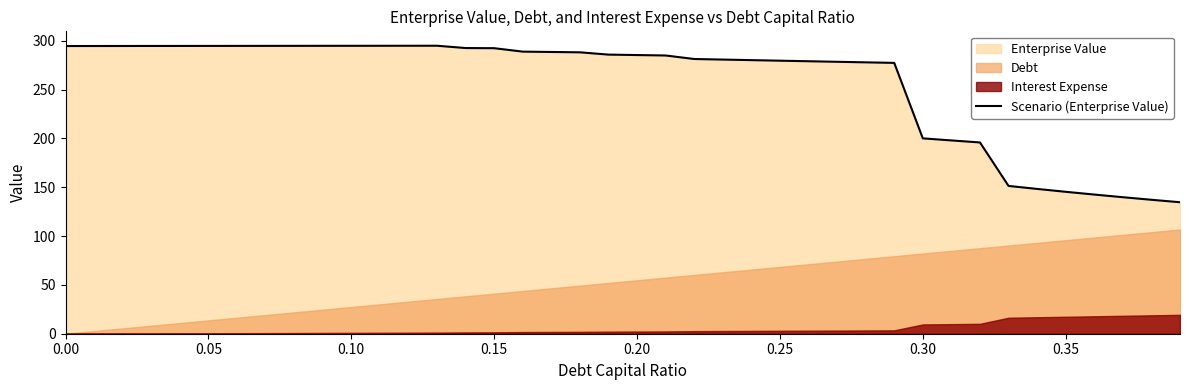

What is the highest value of the Scenario (Enterprise Value) series?

295.0